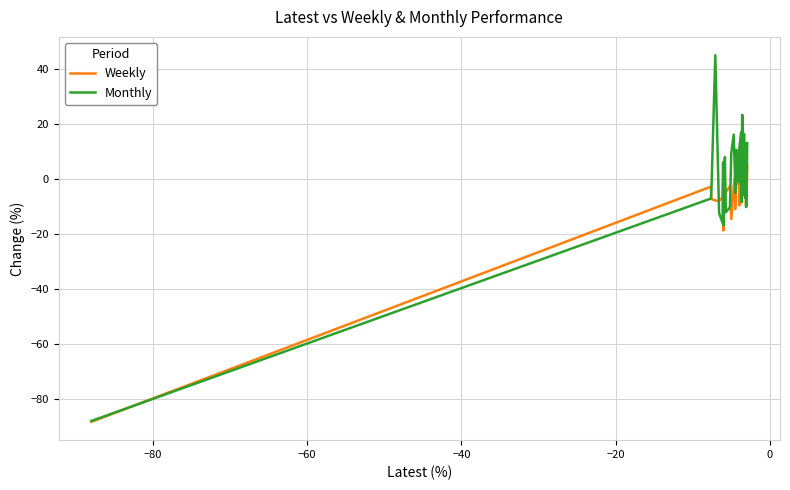

What is the maximum value for Weekly?

10.8